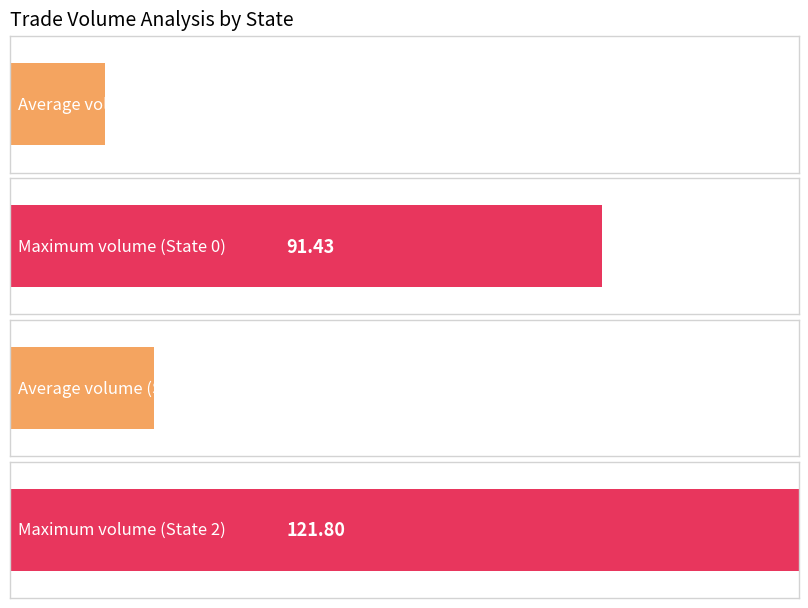

At which label does Max volume reach its minimum?

state_0